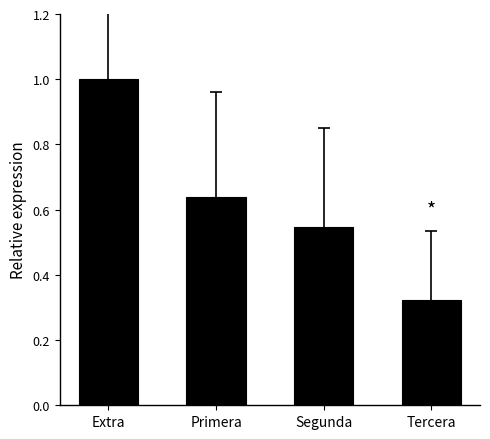

What is the change in value from Extra to Primera?

-0.4